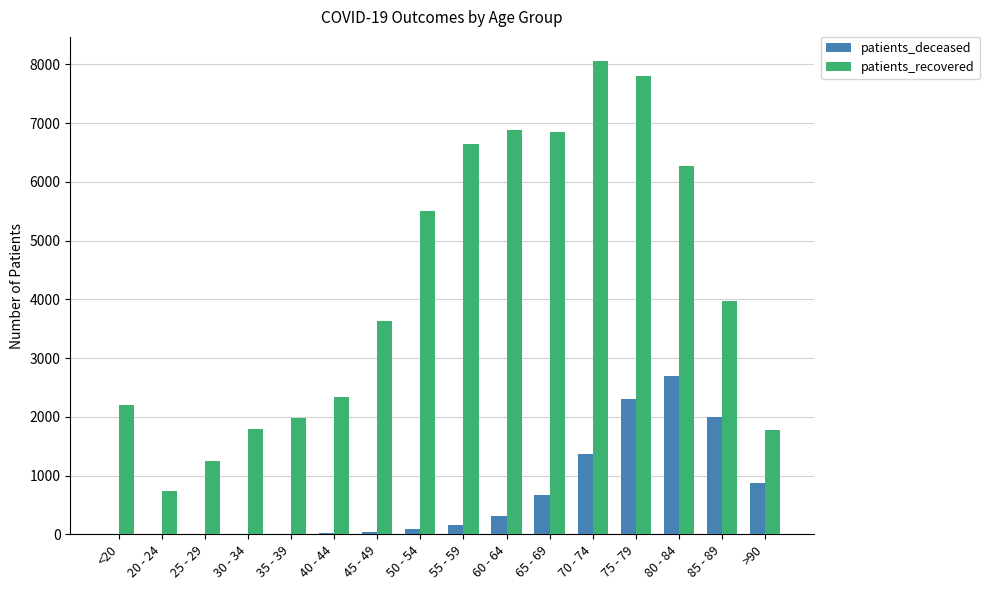

At which label does patients_deceased reach its peak?

80 - 84